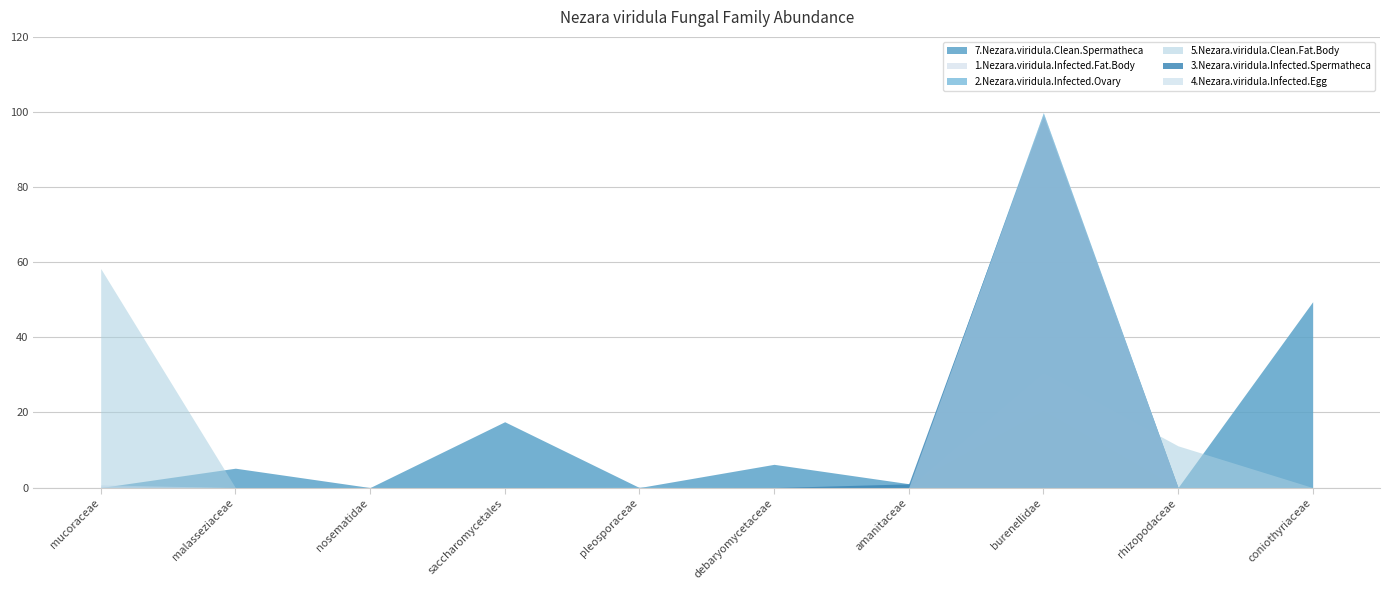

What is the label of the 2nd point from the right?

rhizopodaceae